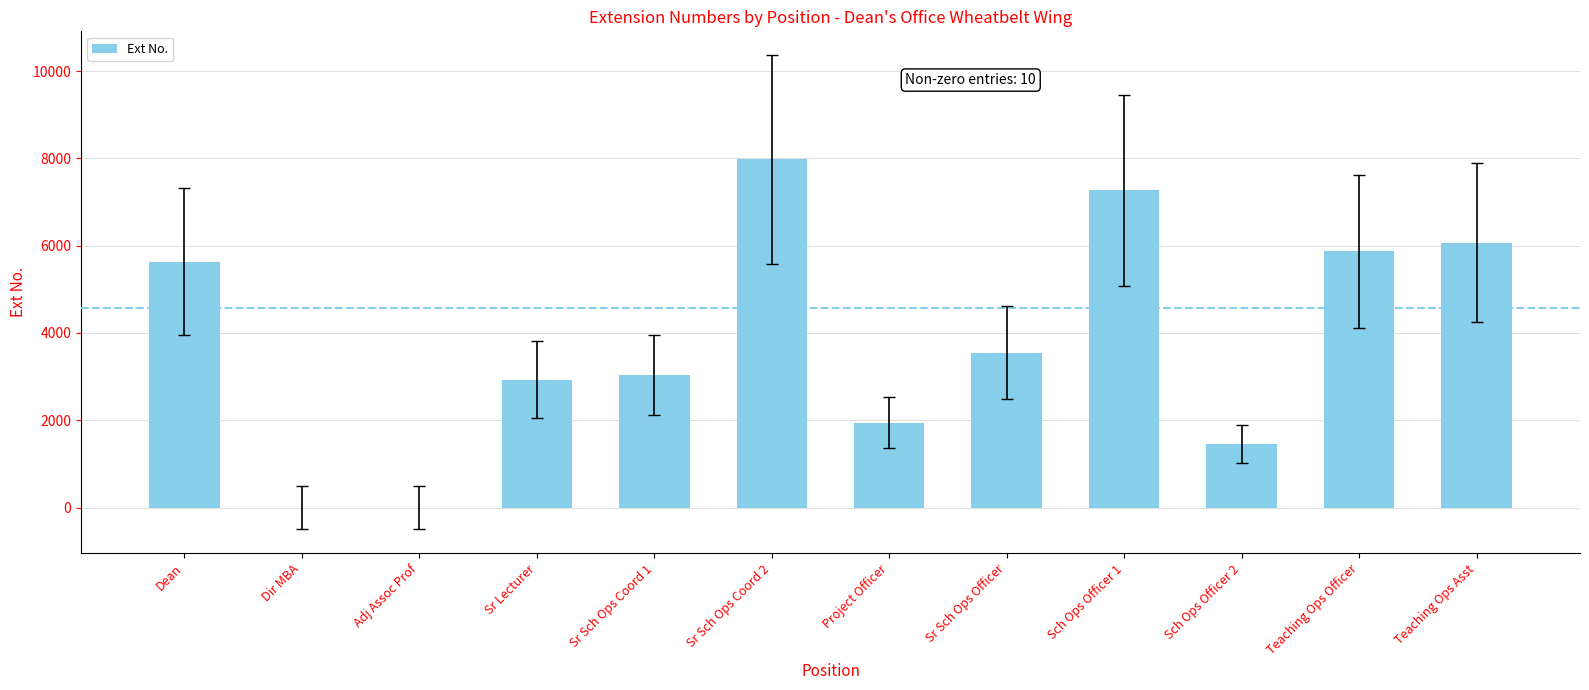

Which has a higher value, Teaching Ops Asst or Sr Sch Ops Officer?

Teaching Ops Asst